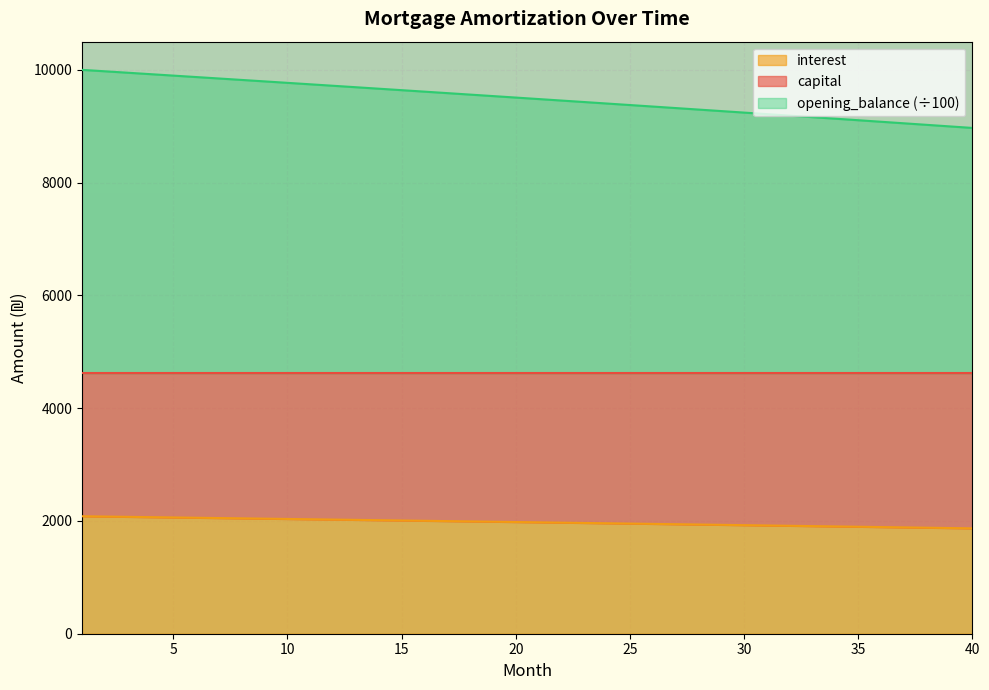

What is the highest value of the interest series?

2083.3